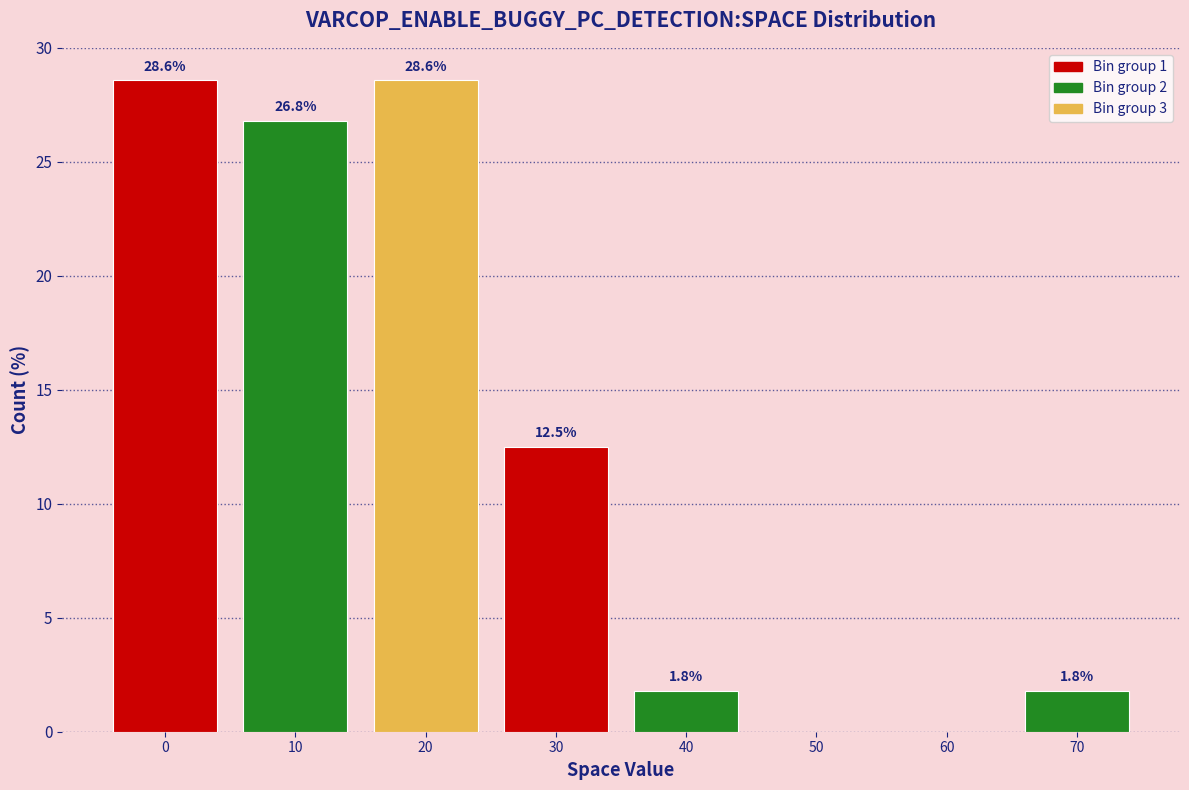

Reading left to right, transcribe all the data shown in this chart.

0=28.6	10=26.8	20=28.6	30=12.5	40=1.8	50=0.0	60=0.0	70=1.8